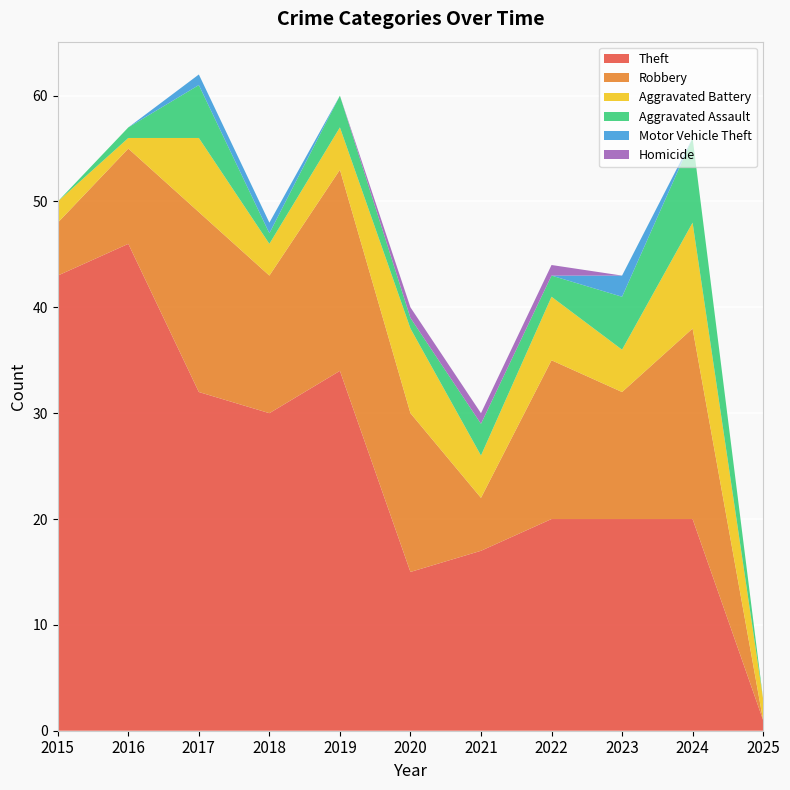

Reading left to right, list all the values displayed in this chart.

Theft: 43	46	32	30	34	15	17	20	20	20	1
Robbery: 5	9	17	13	19	15	5	15	12	18	0
Aggravated Battery: 2	1	7	3	4	8	4	6	4	10	2
Aggravated Assault: 0	1	5	1	3	1	3	2	5	8	0
Motor Vehicle Theft: 0	0	1	1	0	0	0	0	2	0	0
Homicide: 0	0	0	0	0	1	1	1	0	0	0